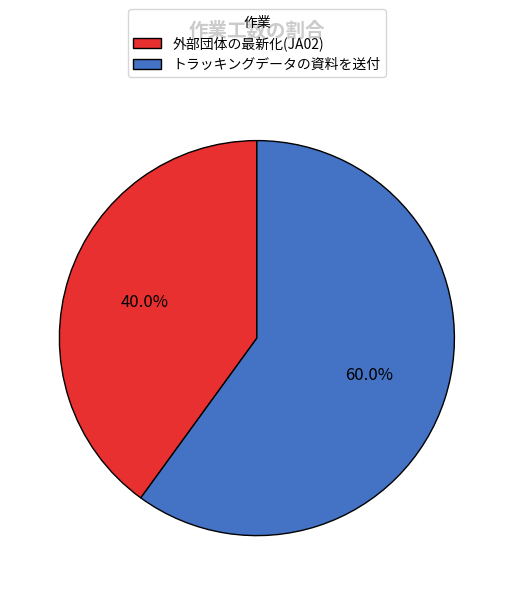

Is there a majority slice in this chart?

Yes